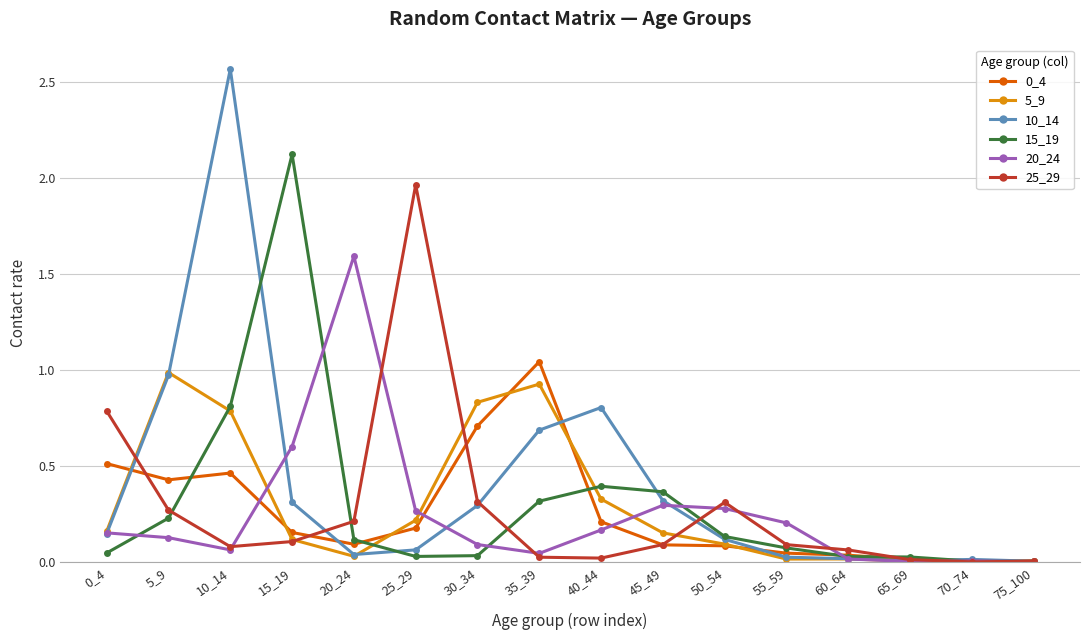

Where is the first local maximum for 10_14?

10_14